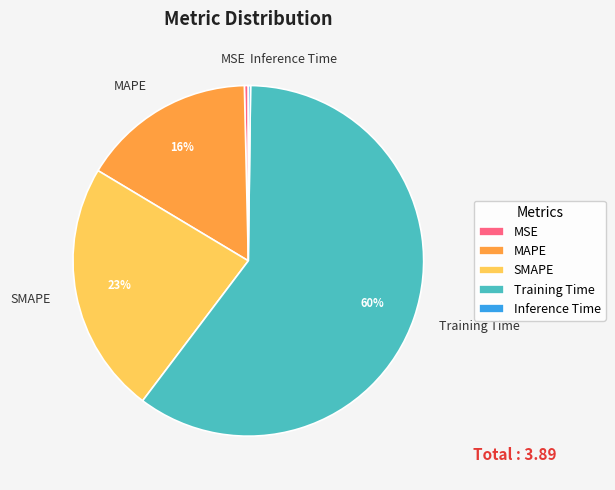

Is there a majority slice in this chart?

Yes